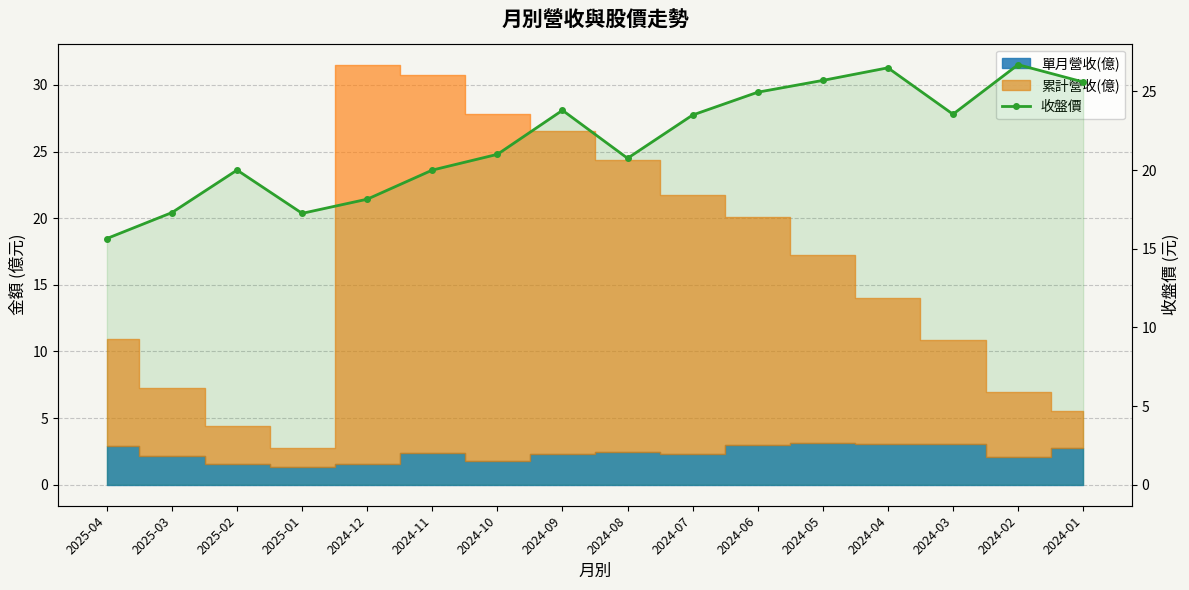

What is the sum of all values?

350.4